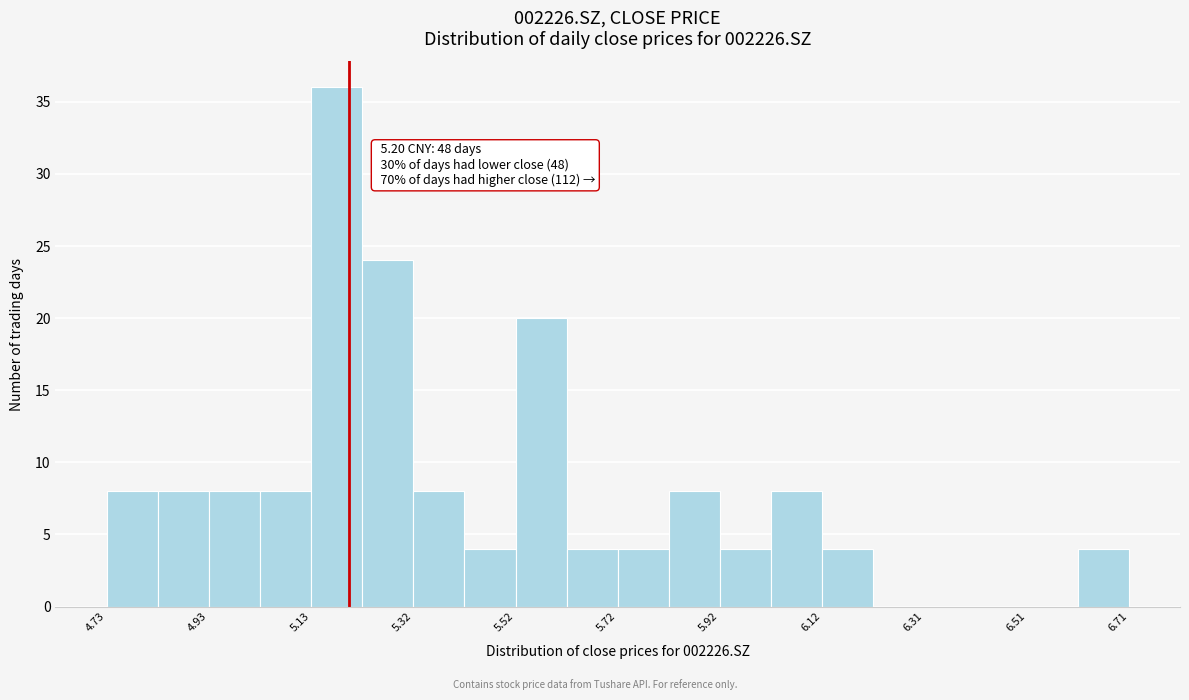

Over which range of the x-axis is the bar tallest?

5.12 to 5.22